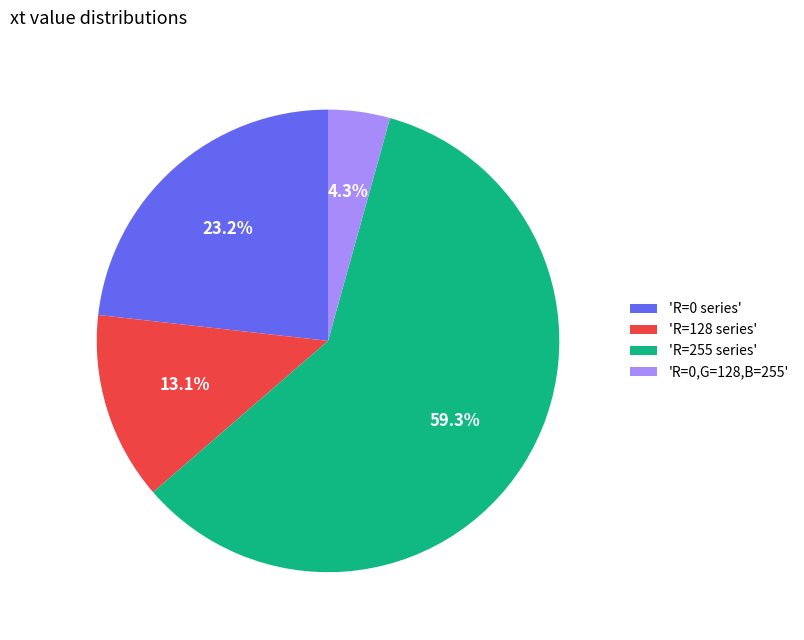

Combined, what portion of the pie is 'R=128 series' and 'R=0 series'?

36.3%